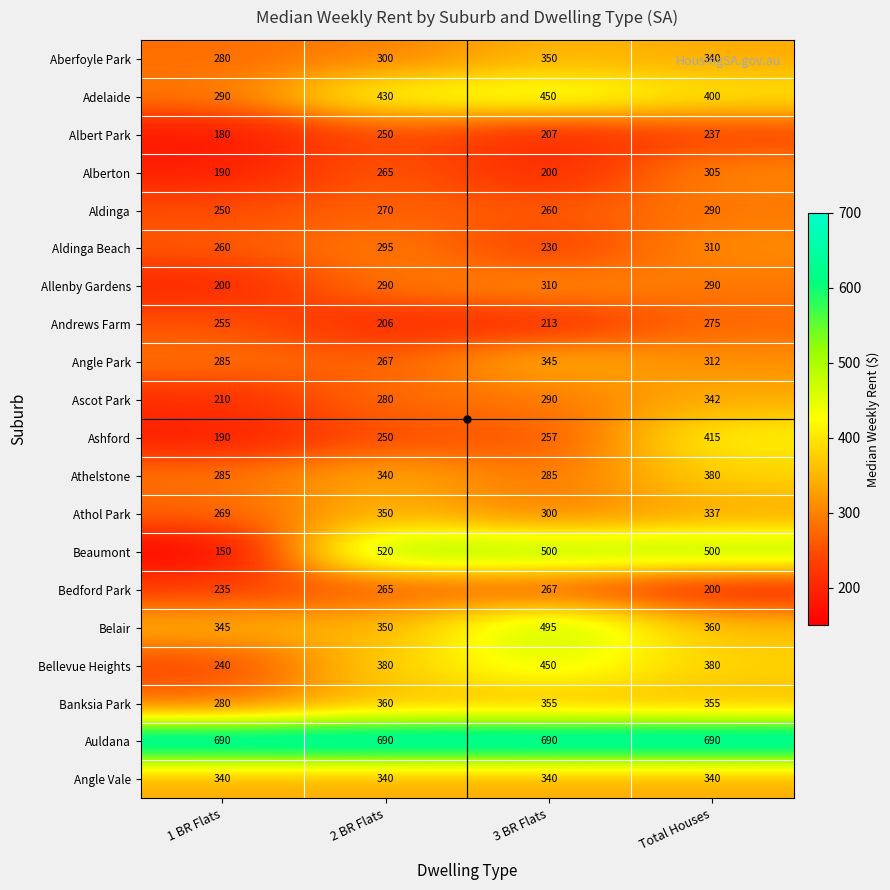

True or false: Banksia Park has a value of 153 at Total Houses.

False